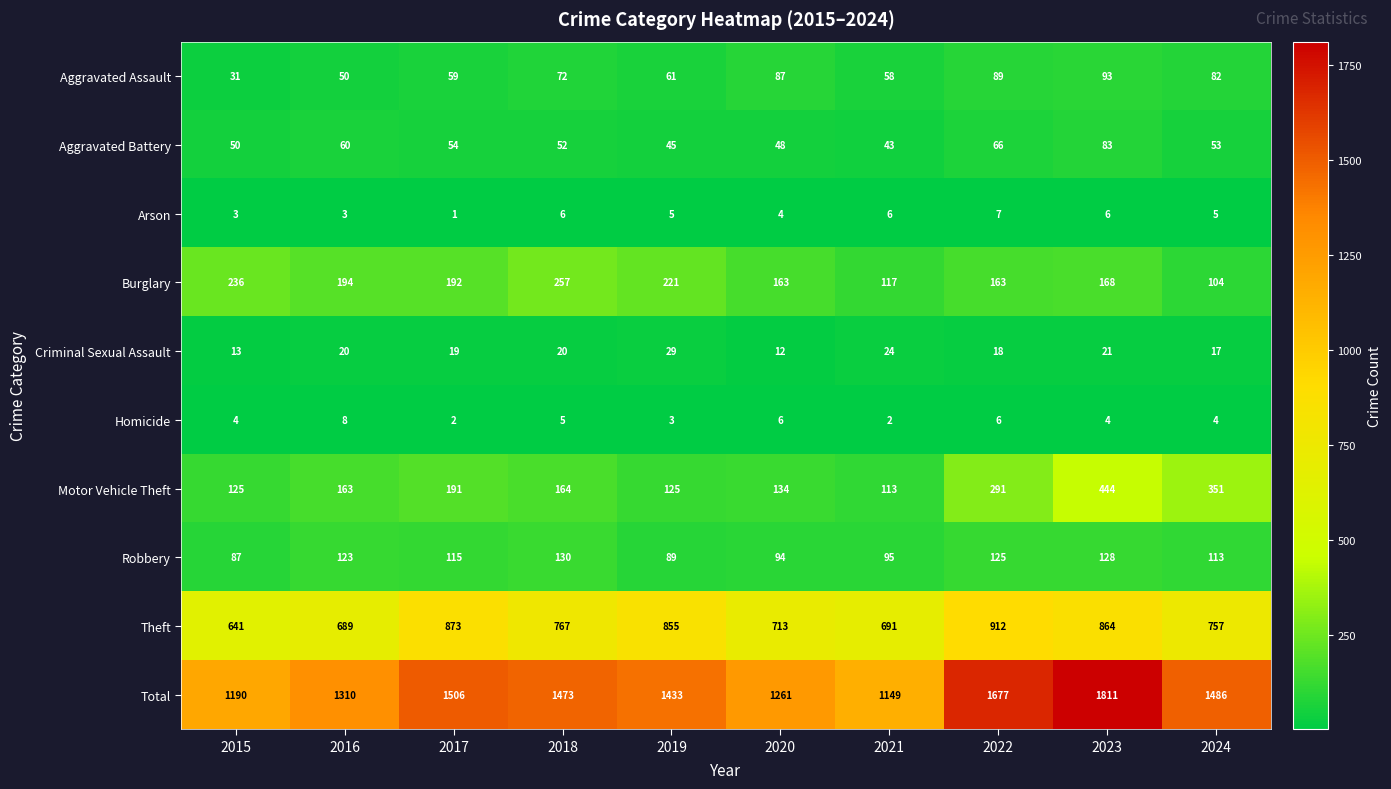

Which series changed the most between 2017 and 2020?

Total